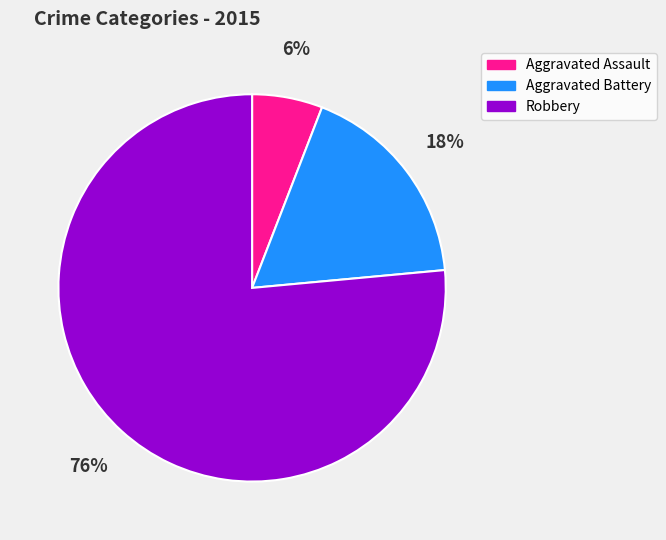

To the nearest percent, what percentage of the pie is Robbery?

76%